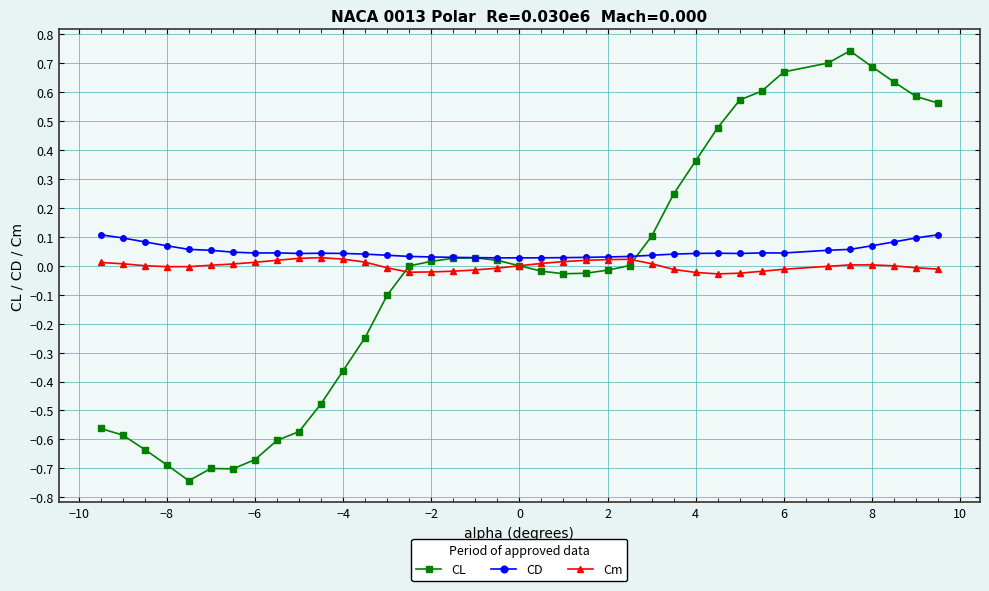

True or false: Cm has more than 0 interior local peaks.

True